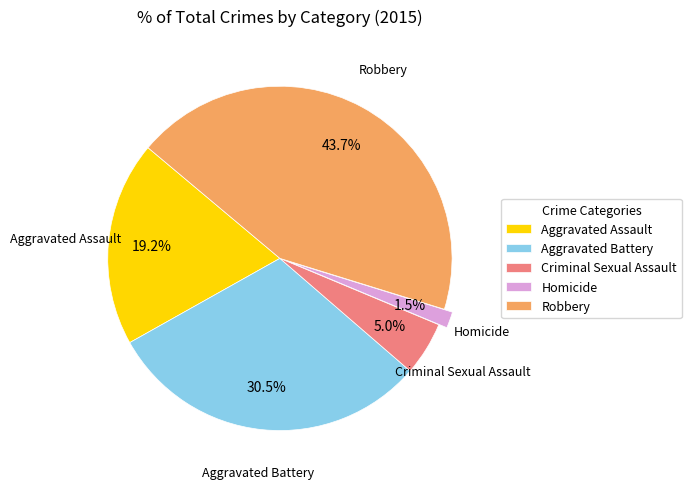

What percentage is the Criminal Sexual Assault slice, to the nearest percent?

5%